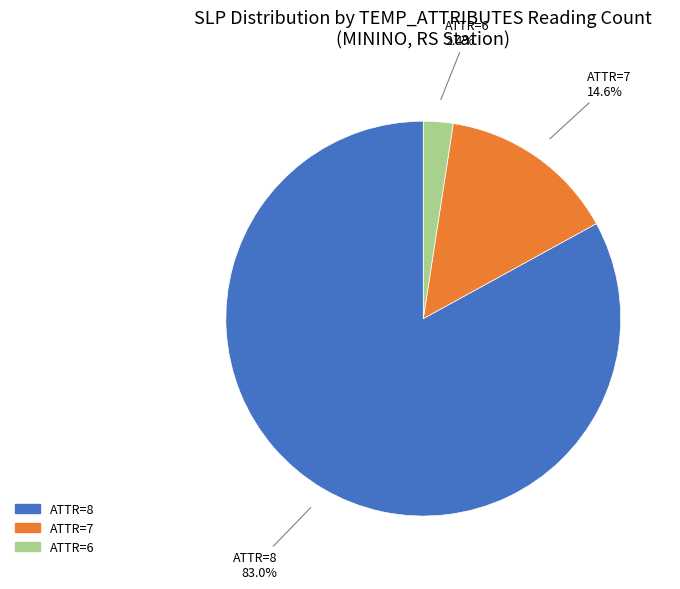

Is there any slice that represents more than half of the pie?

Yes